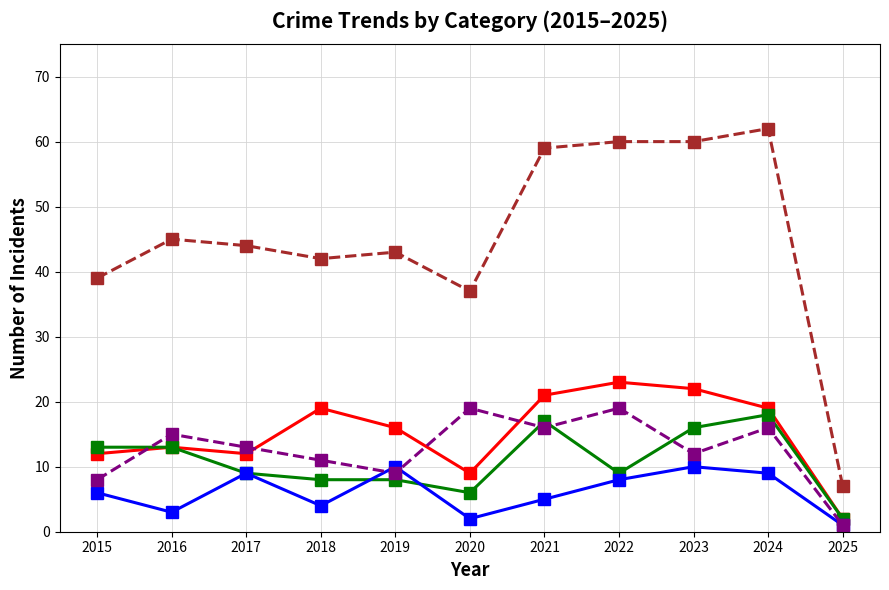

How many values in the Aggravated Assault series are below 16?

5